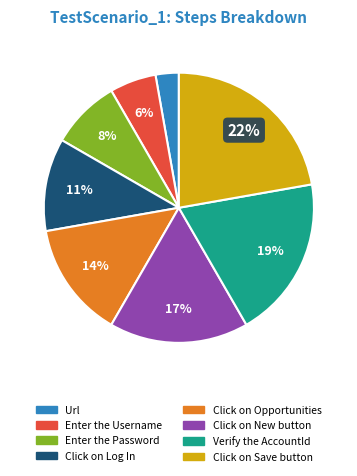

What percentage is the Click on Log In slice, to the nearest percent?

11%